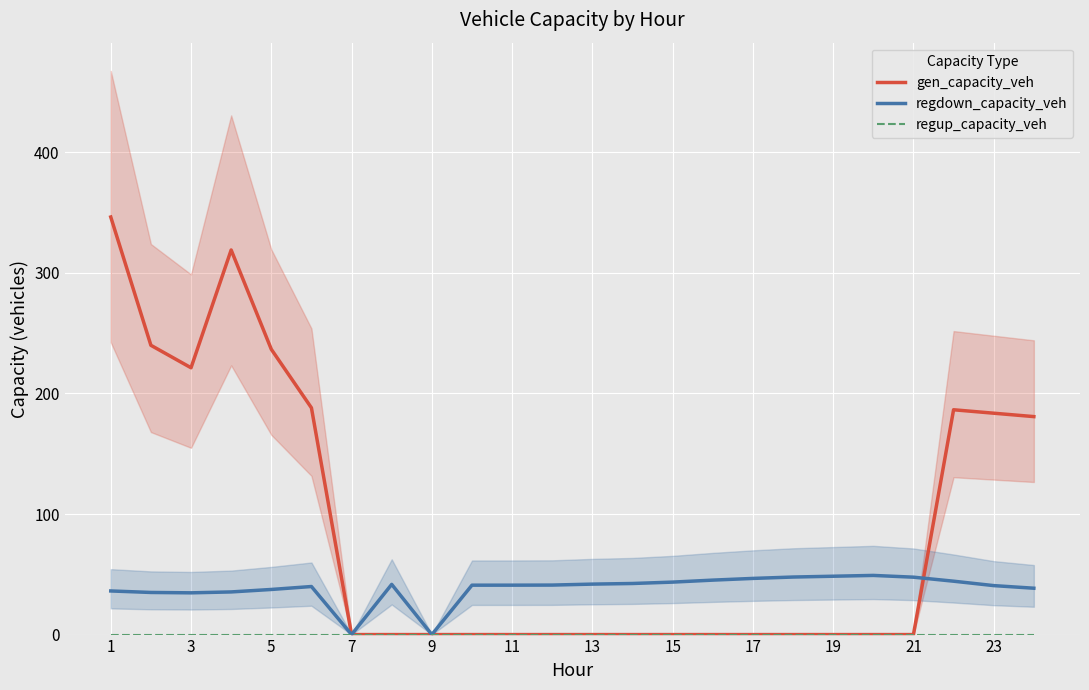

What is the highest value of the gen_capacity_veh series?

346.3